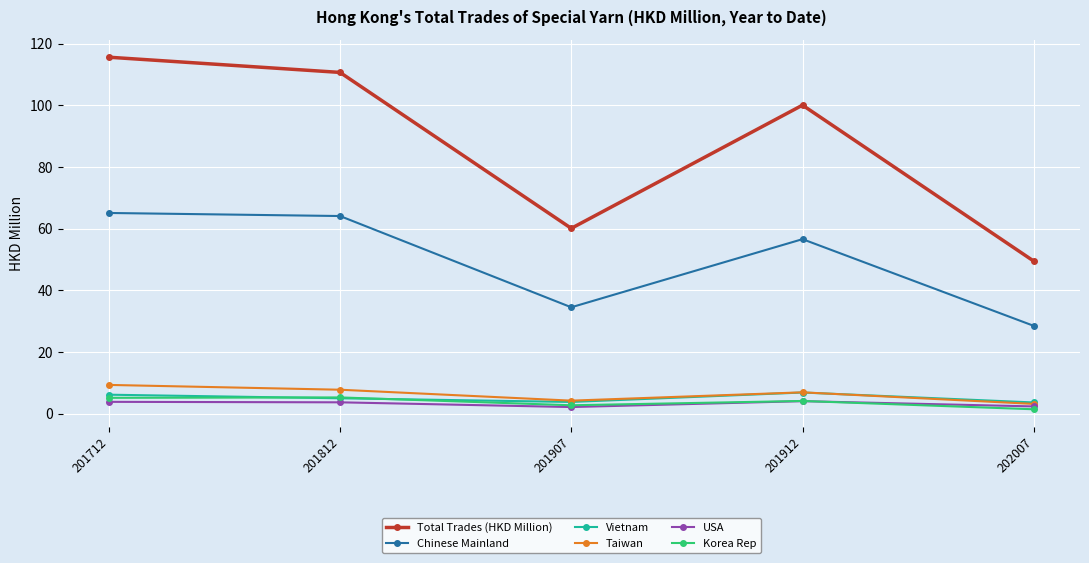

What is the spread (max minus min) of values at 202007?

48.0